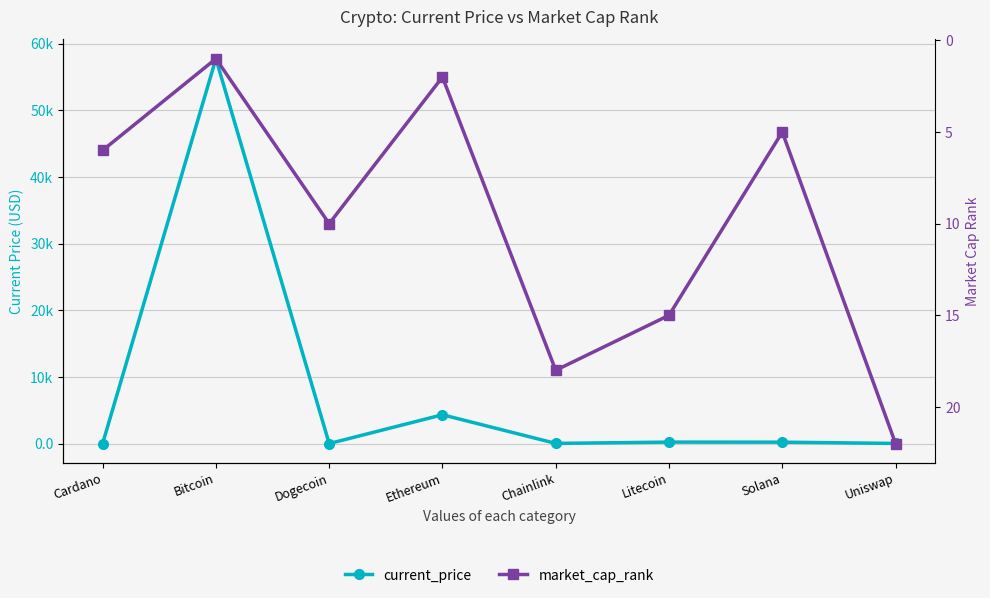

The current_price series shows 26.4 at Chainlink. True or false?

True